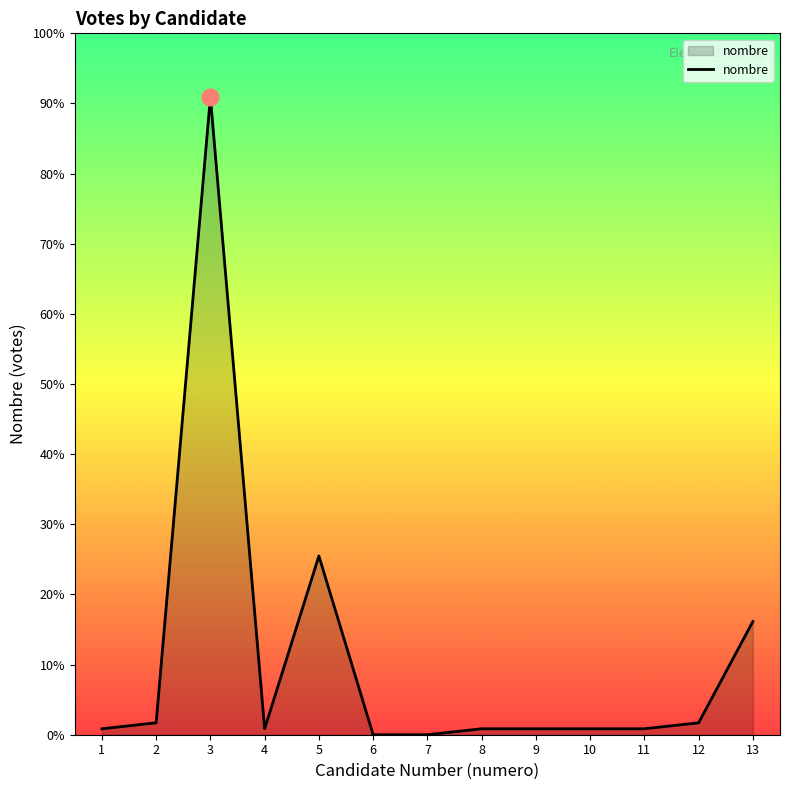

Does the chart display data point markers on the line(s)?

No